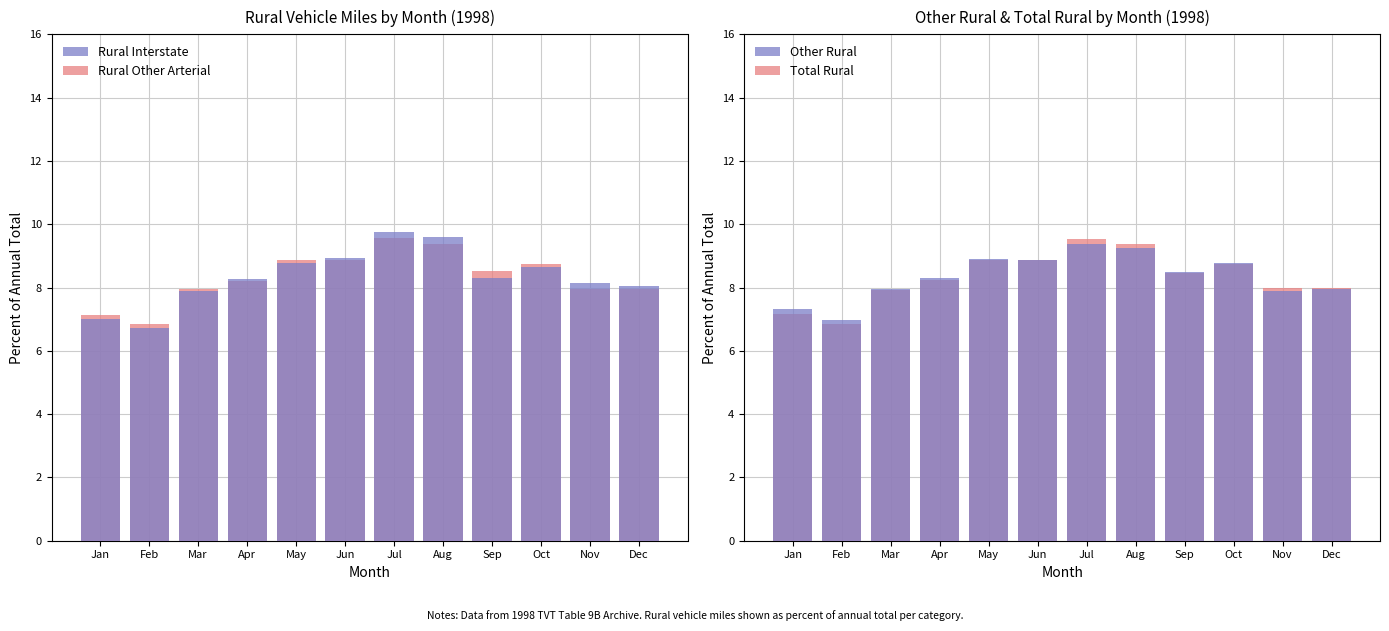

What is the spread (max minus min) of values at Nov?

0.2